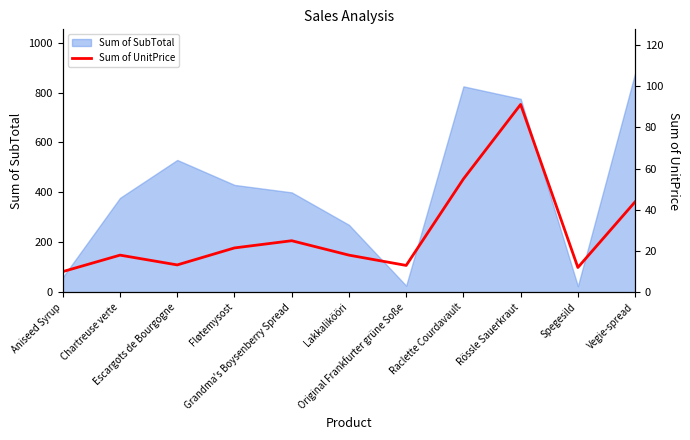

What is the maximum value for Sum of SubTotal?

878.0